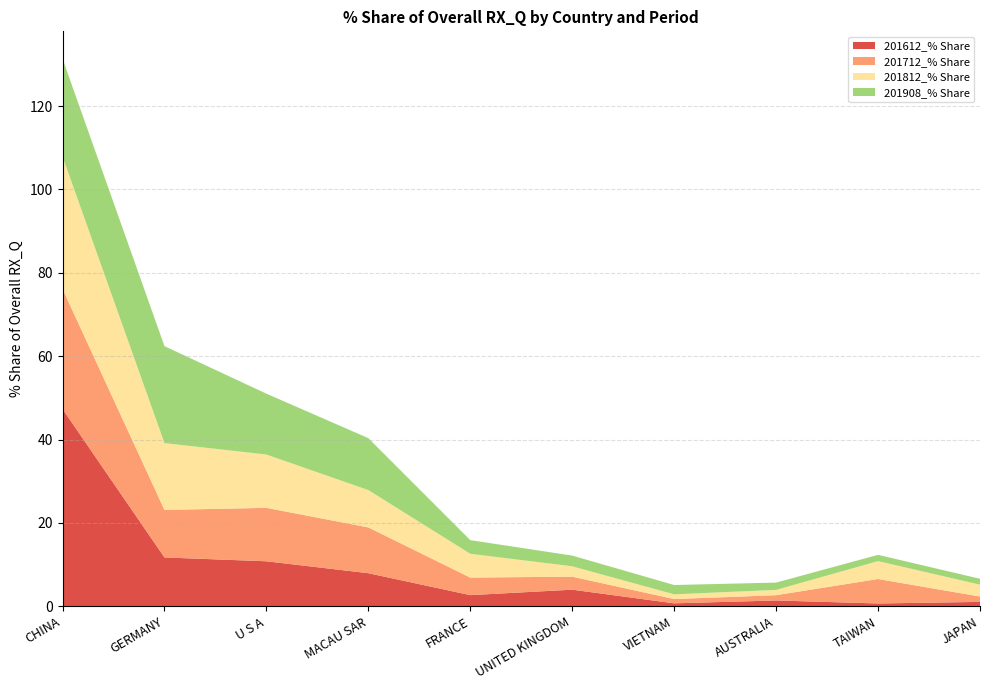

Reading left to right, extract all data points from this chart.

201612_% Share: 47.3	11.7	10.8	7.9	2.7	4.0	0.7	1.4	0.7	1.1
201712_% Share: 28.8	11.4	12.8	11.0	4.2	3.1	1.0	1.3	5.9	1.3
201812_% Share: 31.8	16.0	12.8	9.0	5.7	2.5	1.1	1.3	4.3	2.8
201908_% Share: 23.5	23.3	14.6	12.5	3.3	2.6	2.2	1.8	1.5	1.4